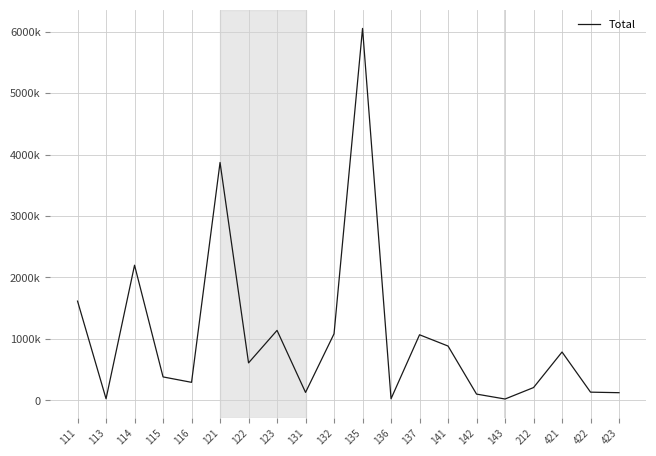

What is the difference between the values at 143 and 132?

1060904